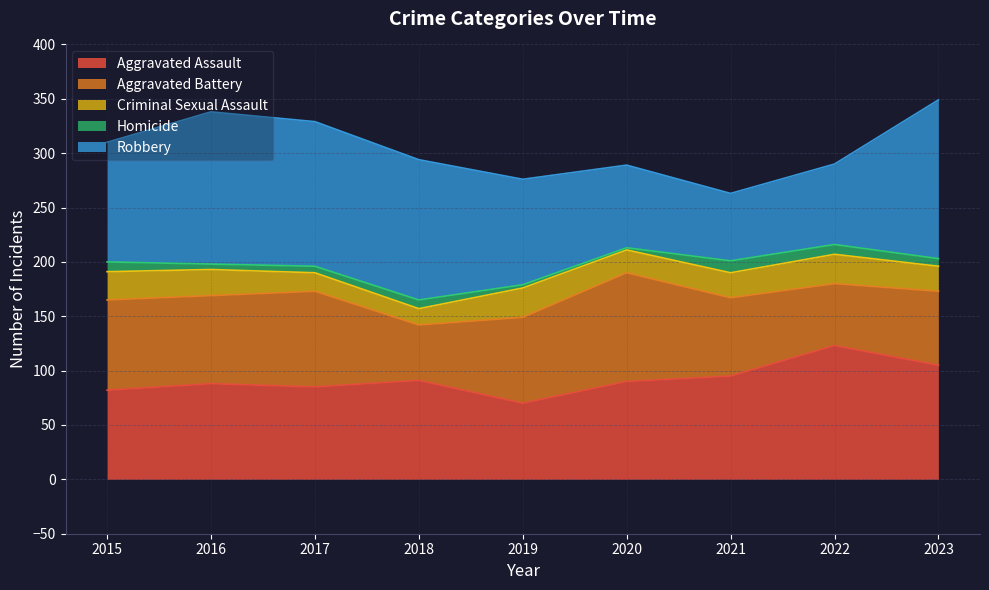

What is the difference between the maximum and minimum values in the Criminal Sexual Assault series?

12